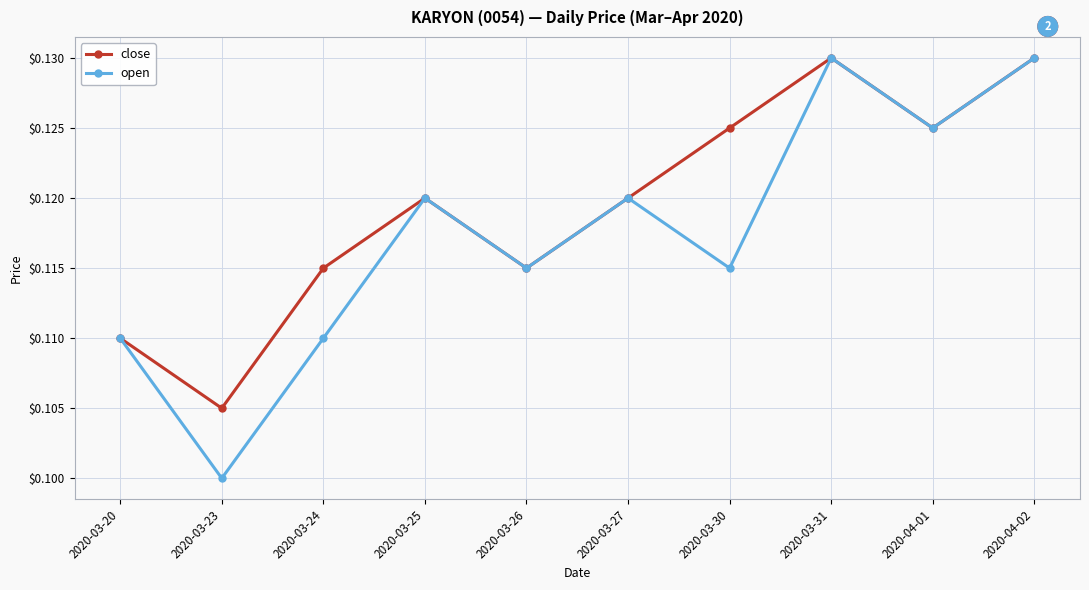

What is the label of the 5th point from the left?

2020-03-26